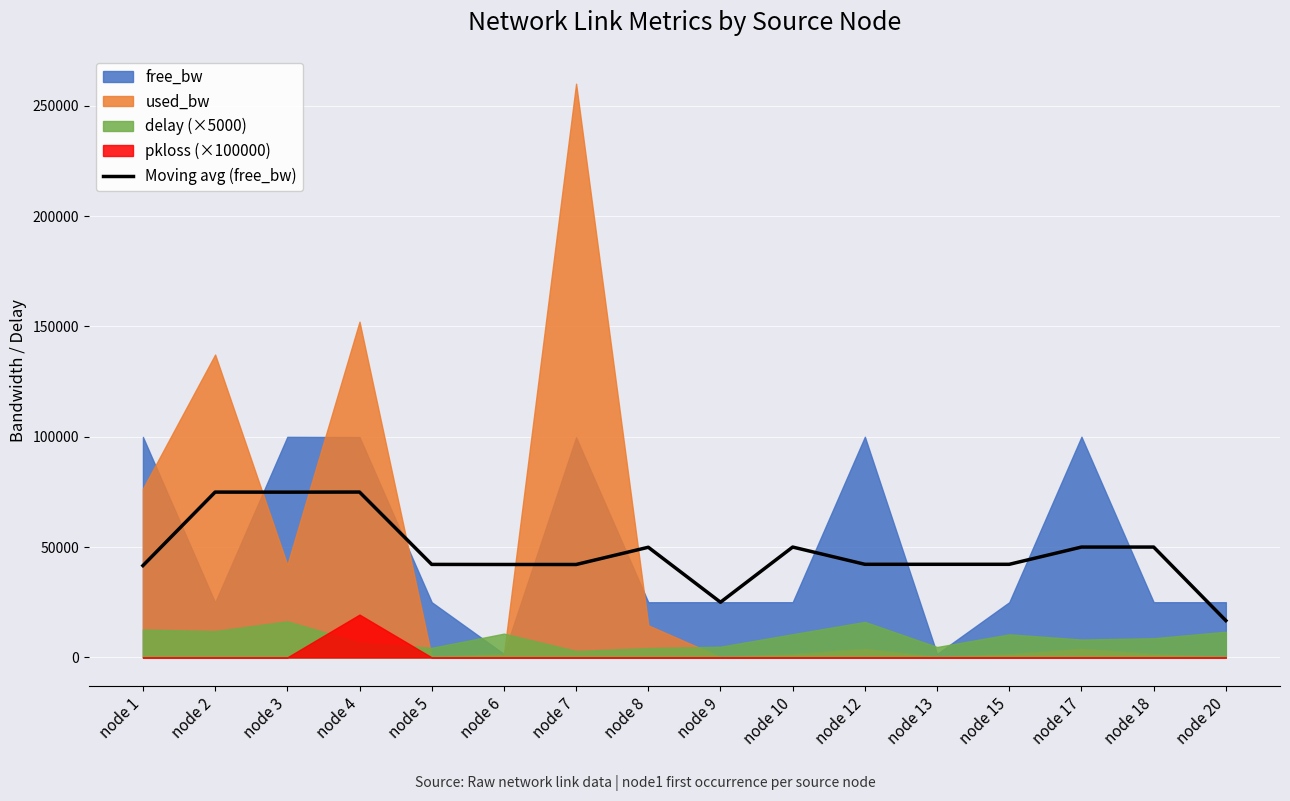

Where is the first local minimum?

node 3